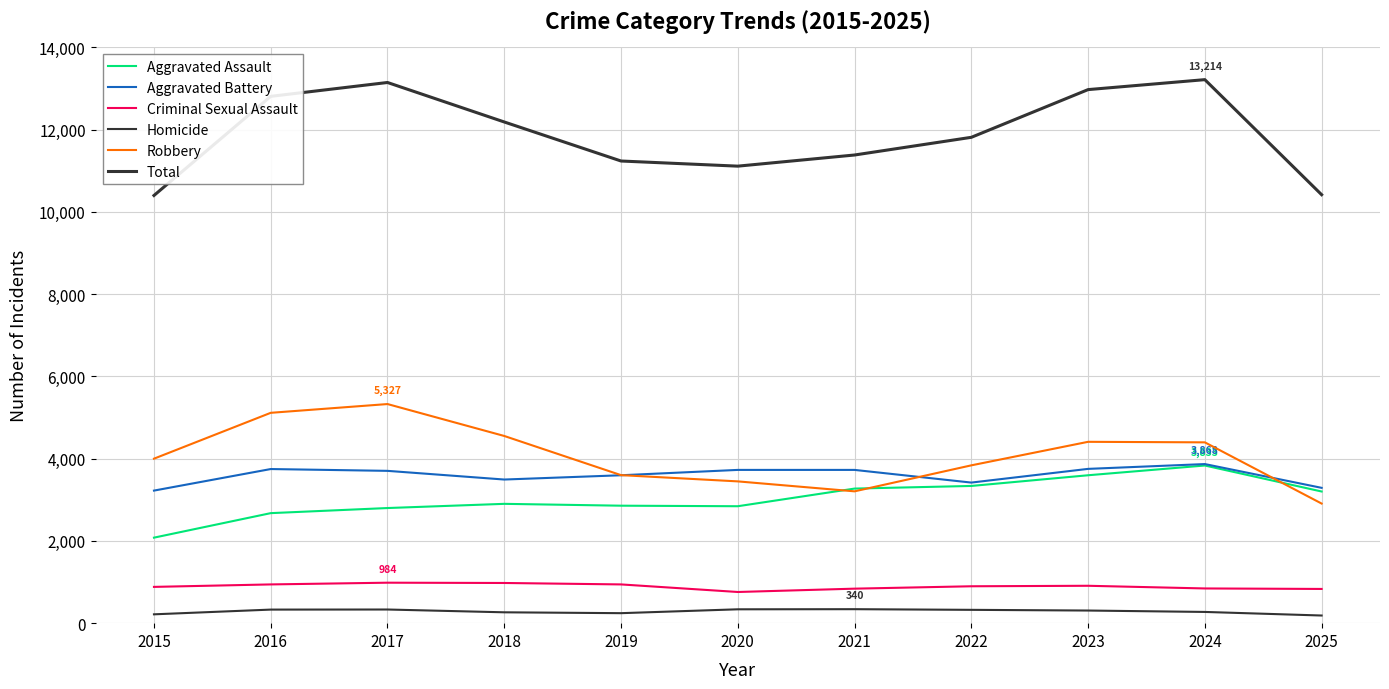

At which label is Robbery closest to 4117?

2015